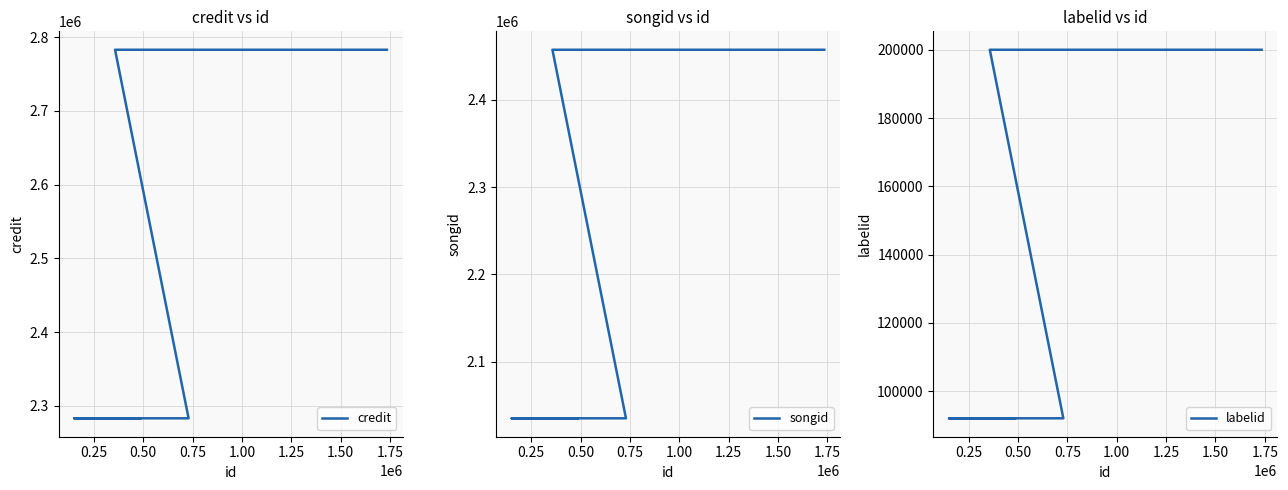

What position from the right is 1.00?

1